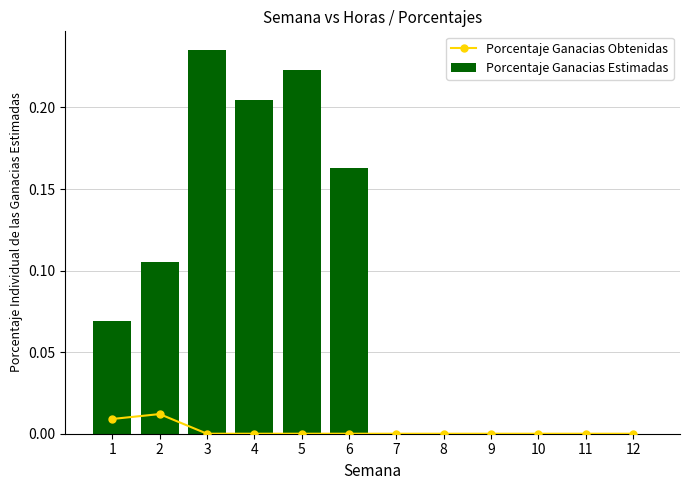

The Porcentaje Ganacias Obtenidas series shows -0.0 at 11. True or false?

False